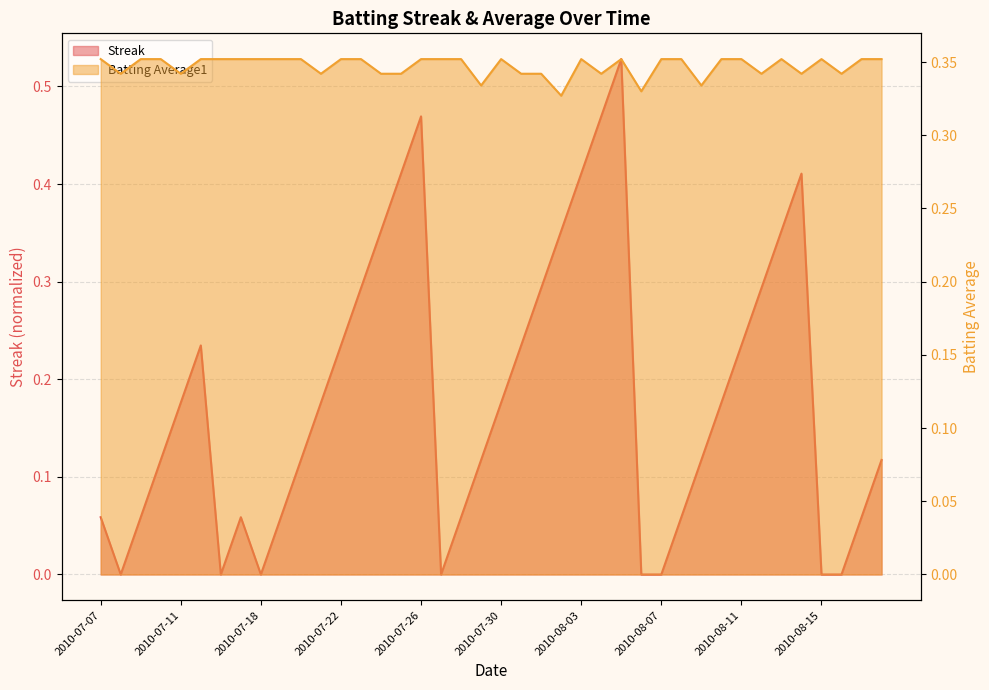

Reading right to left, transcribe all the data shown in this chart.

Streak: 0.1	0.1	0.0	0.0	0.4	0.4	0.3	0.2	0.2	0.1	0.1	0.0	0.0	0.5	0.5	0.4	0.4	0.3	0.2	0.2	0.1	0.1	0.0	0.5	0.4	0.4	0.3	0.2	0.2	0.1	0.1	0.0	0.1	0.0	0.2	0.2	0.1	0.1	0.0	0.1
Batting Average1: 0.4	0.4	0.3	0.4	0.3	0.4	0.3	0.4	0.4	0.3	0.4	0.4	0.3	0.4	0.3	0.4	0.3	0.3	0.3	0.4	0.3	0.4	0.4	0.4	0.3	0.3	0.4	0.4	0.3	0.4	0.4	0.4	0.4	0.4	0.4	0.3	0.4	0.4	0.3	0.4